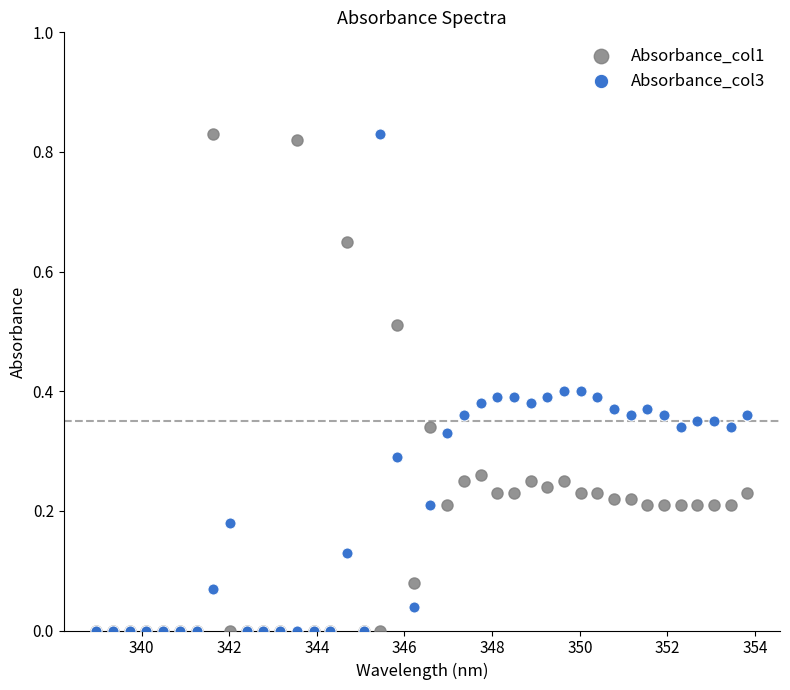

What are all the series names shown in the legend?

Absorbance_col1, Absorbance_col3